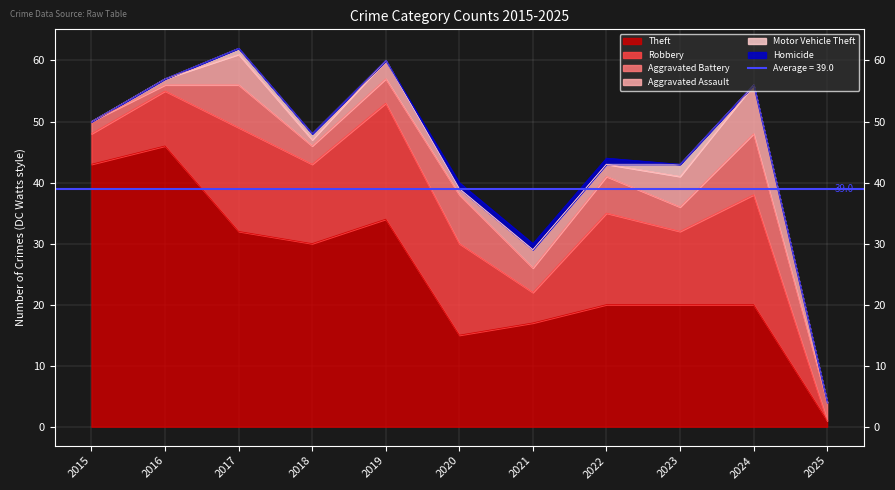

Which series has the largest total across all categories?

Theft